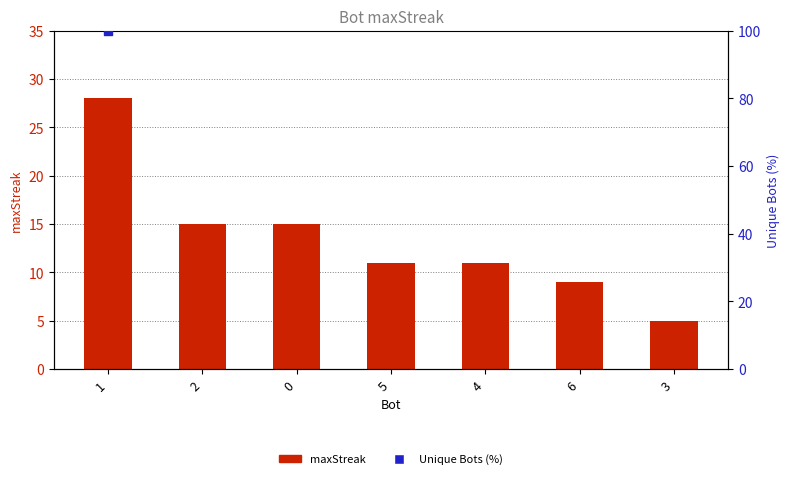

What is the change in value from 4 to 3?

-6